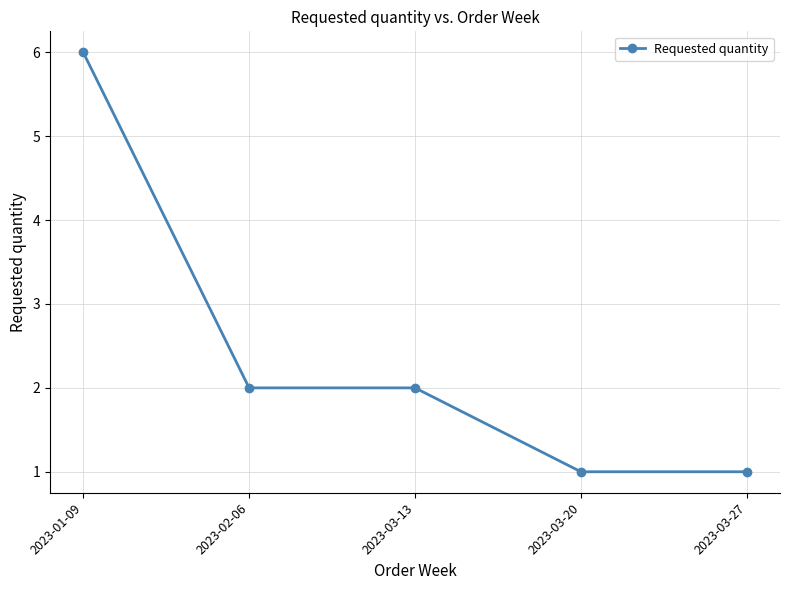

True or false: the data shows 6 at 2023-01-09.

True